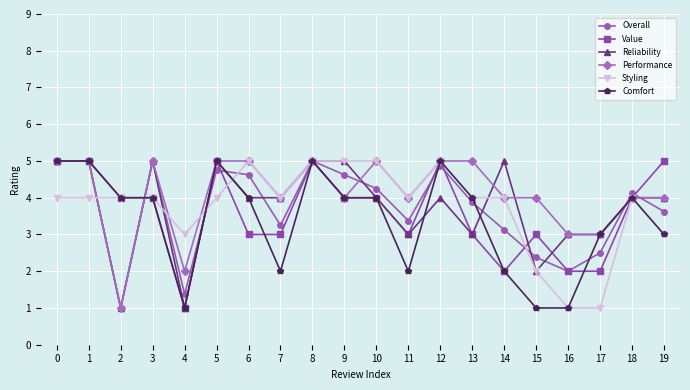

What is the value of the Reliability point at the 10th from the left?

5.0